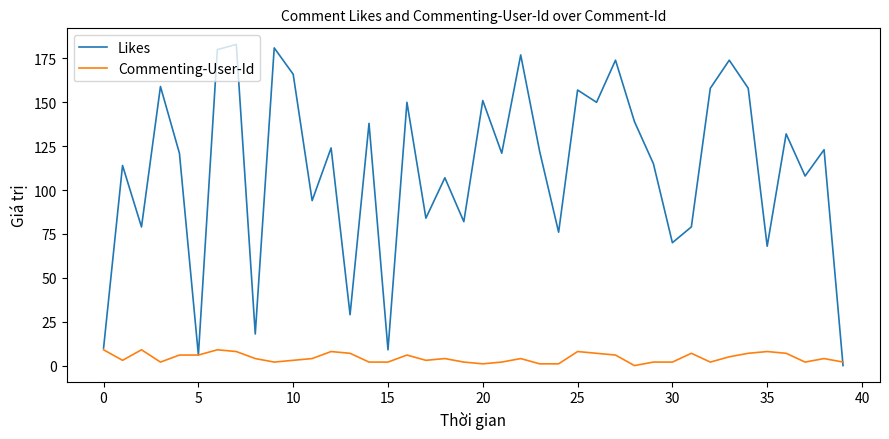

Is this an area chart (filled region under the line)?

No